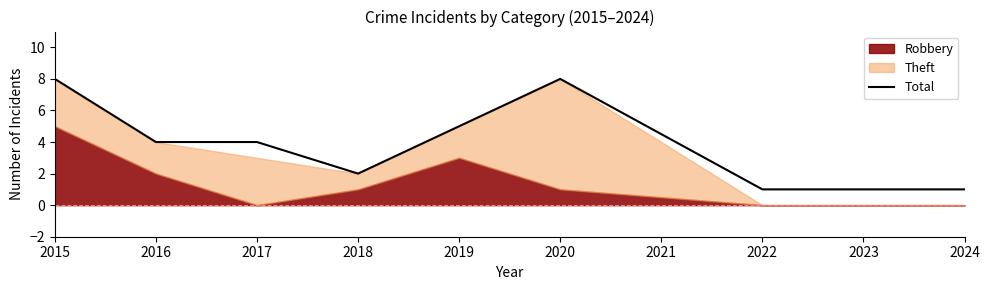

The Total series shows 3 at 2016. True or false?

False